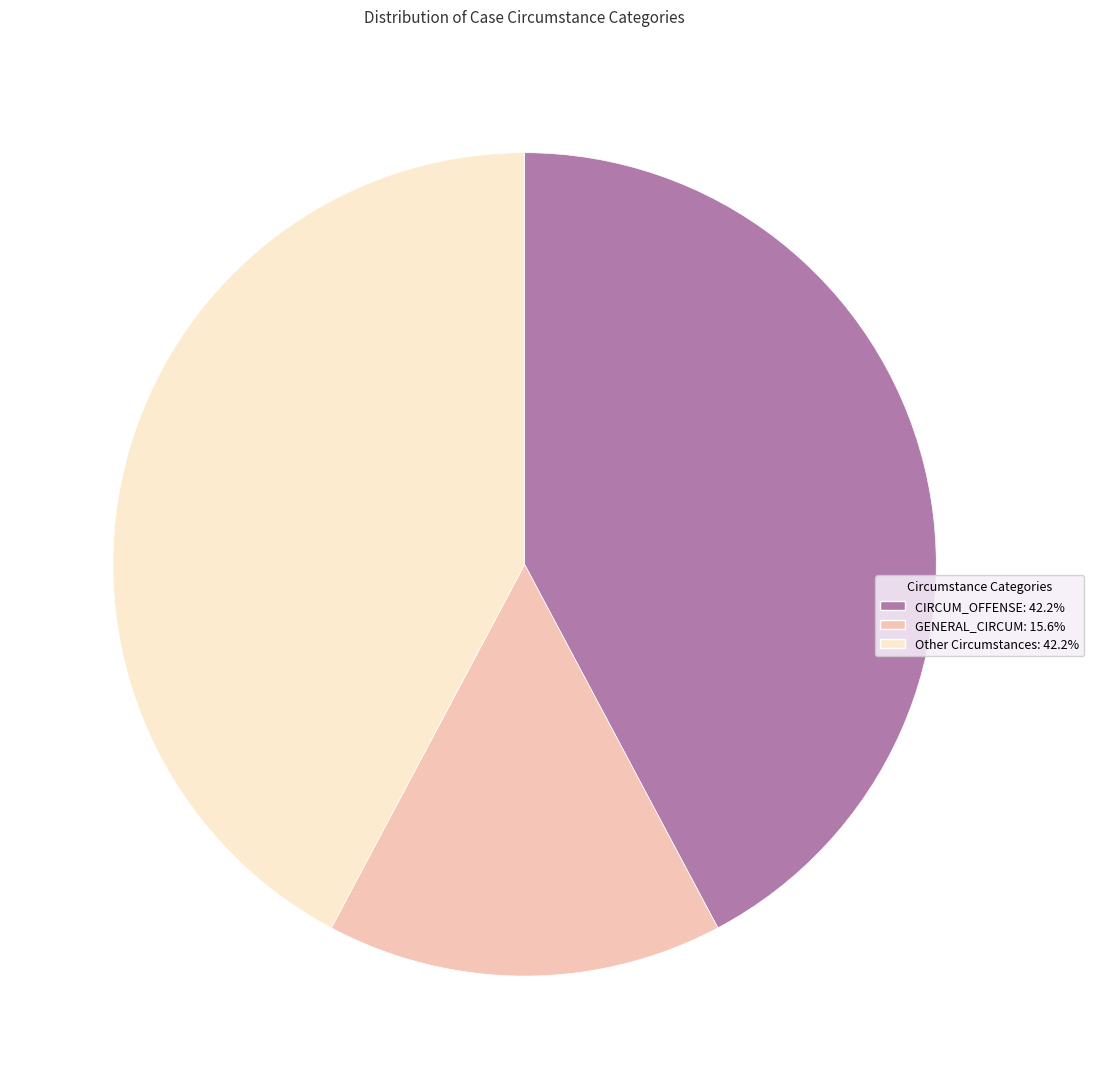

How many segments does this pie chart have?

3